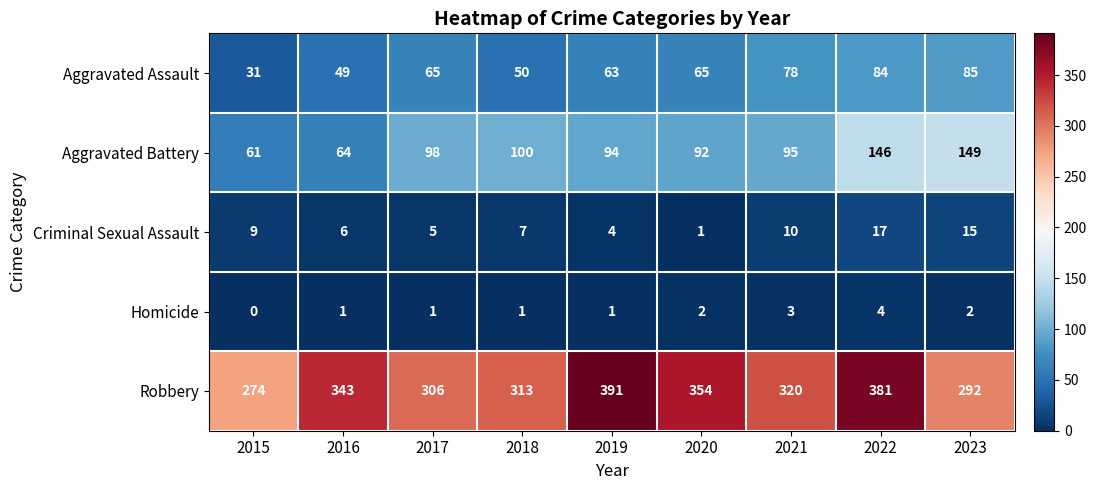

Which category has the highest value across all series?

2019